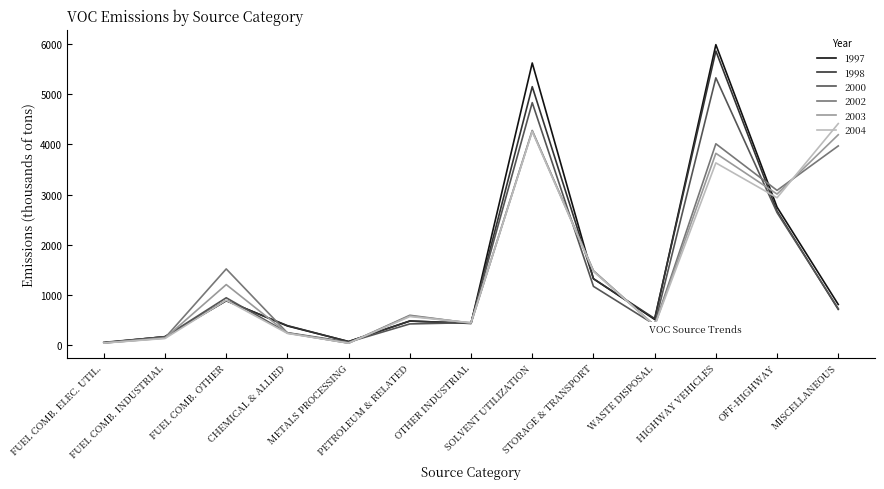

Which series ends up on top after the final intersection of 2002 and 2003?

2003